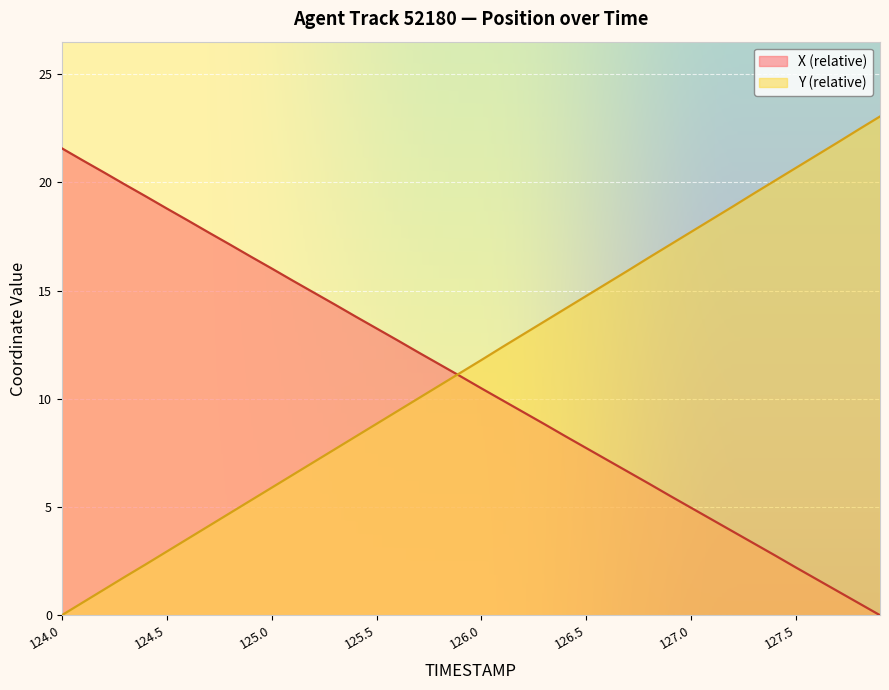

What is the sum of the X values at 124.2 and 125.5?

33.7